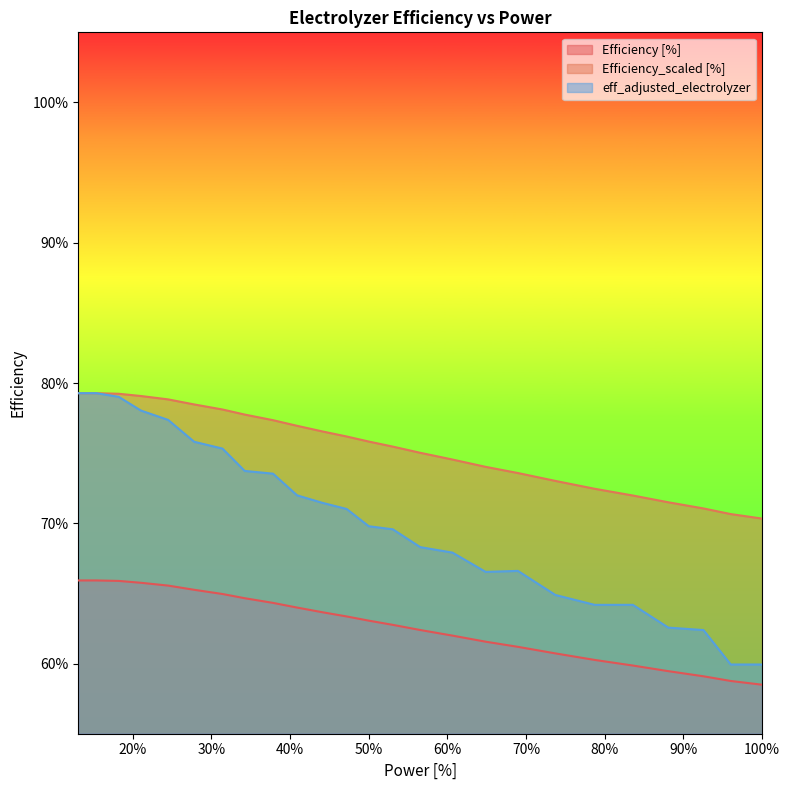

Reading left to right, transcribe all the data shown in this chart.

Efficiency [%]: 0.7	0.7	0.7	0.7	0.7	0.7	0.6	0.6	0.6	0.6	0.6	0.6	0.6	0.6	0.6	0.6	0.6	0.6	0.6	0.6	0.6	0.6	0.6	0.6	0.6
Efficiency_scaled [%]: 0.8	0.8	0.8	0.8	0.8	0.8	0.8	0.8	0.8	0.8	0.8	0.8	0.8	0.8	0.8	0.7	0.7	0.7	0.7	0.7	0.7	0.7	0.7	0.7	0.7
eff_adjusted_electrolyzer: 0.8	0.8	0.8	0.8	0.8	0.8	0.8	0.7	0.7	0.7	0.7	0.7	0.7	0.7	0.7	0.7	0.7	0.7	0.6	0.6	0.6	0.6	0.6	0.6	0.6